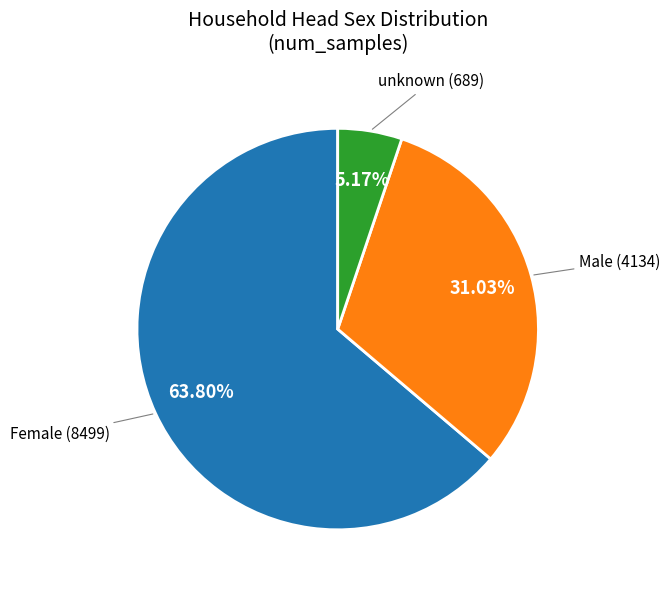

Is there any slice that represents more than half of the pie?

Yes